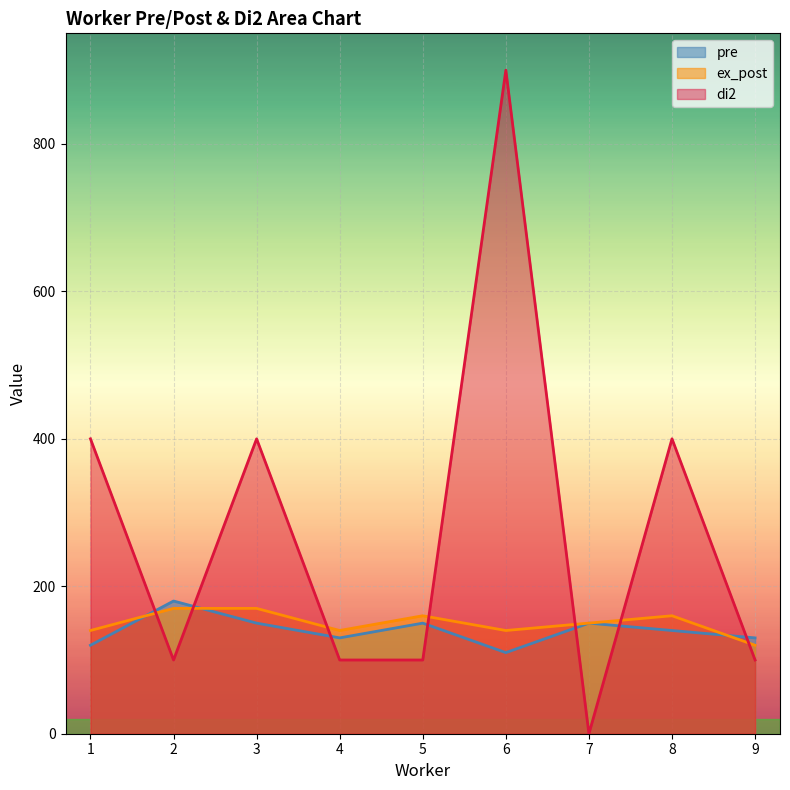

At how many categories does at least one series exceed 451?

1